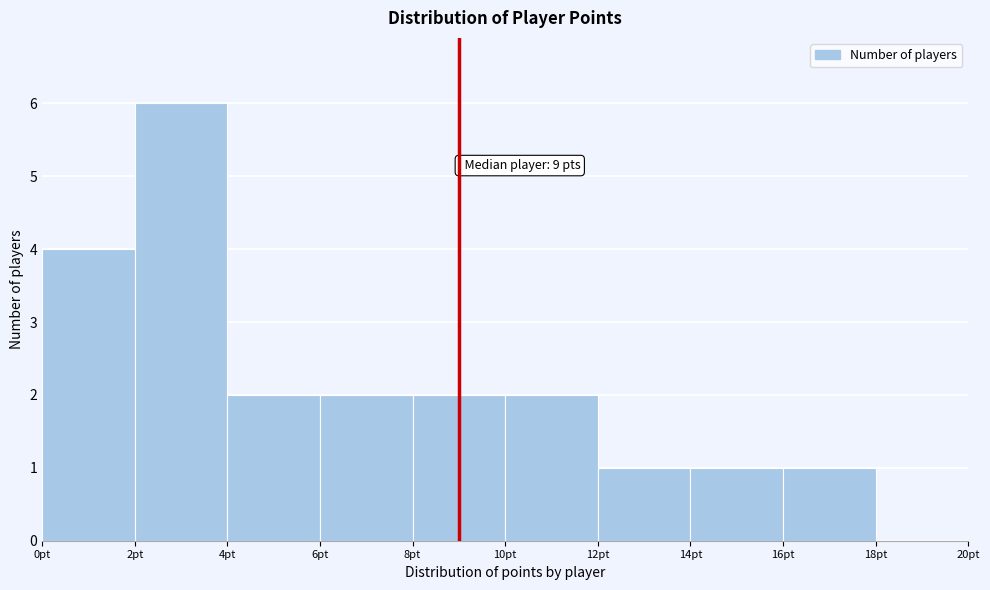

Over which range of the x-axis is the bar tallest?

2 to 4